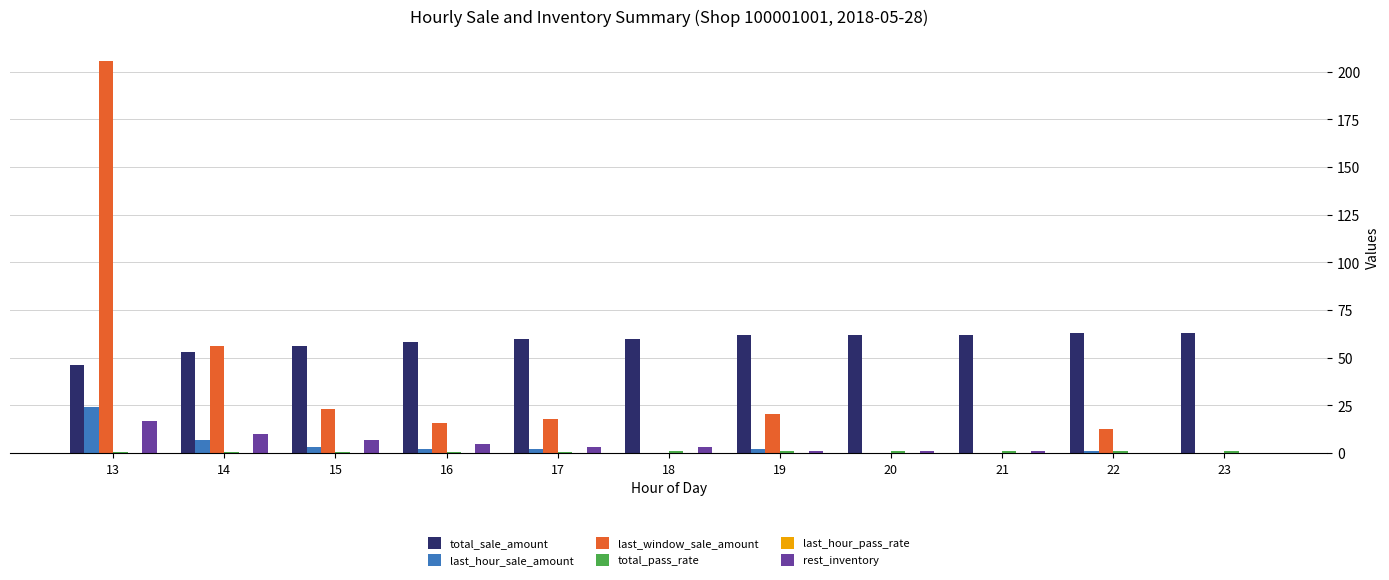

Which series has the largest range (max minus min)?

last_window_sale_amount